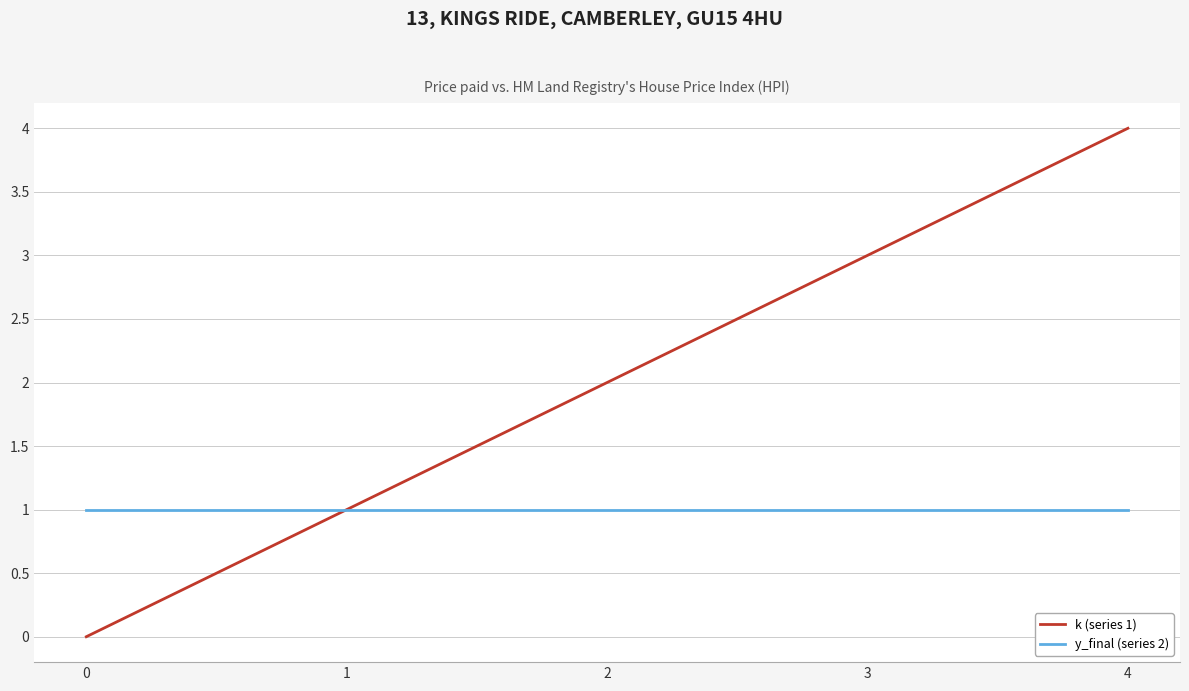

At which category is the sum across all series the highest?

4